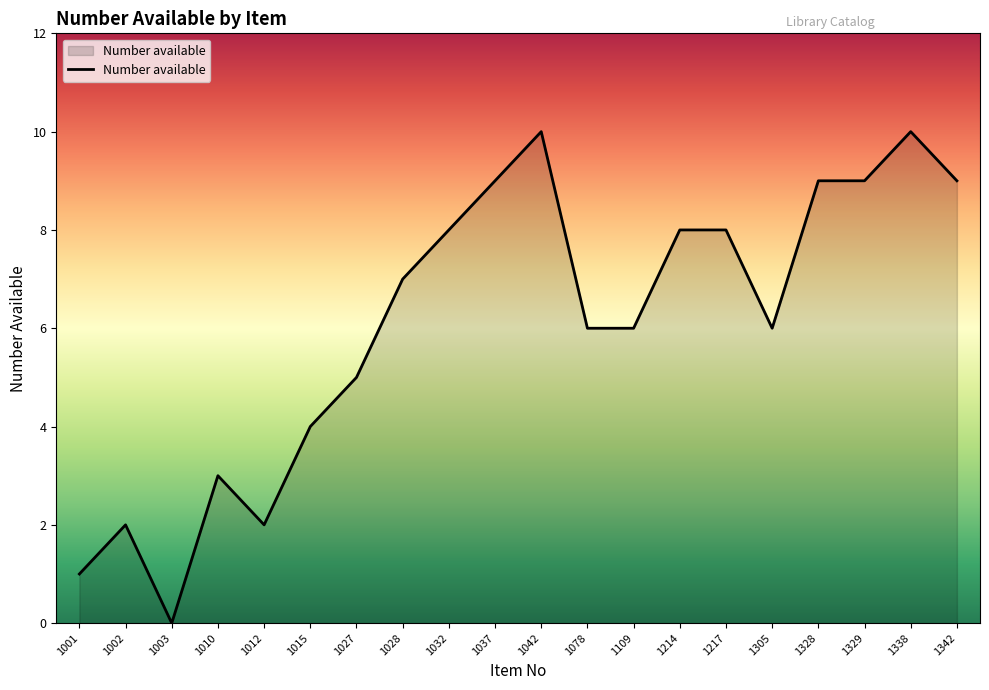

What is the difference between the maximum and minimum values?

10